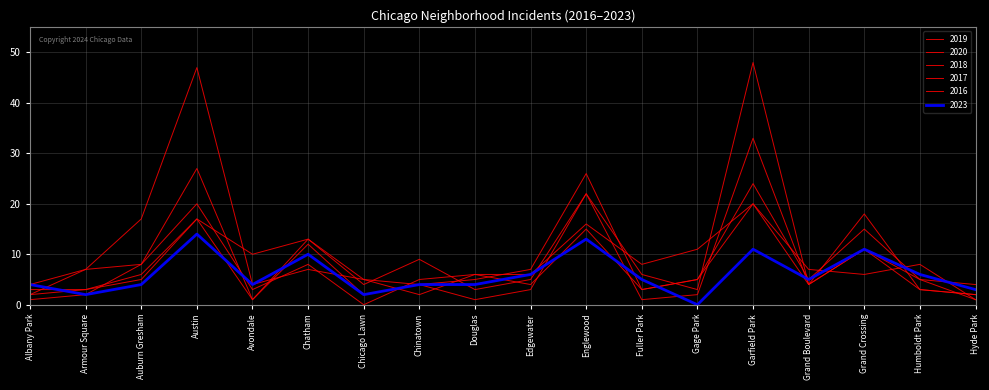

Is the value of 2023 at Edgewater greater than the value of 2018 at Albany Park?

Yes